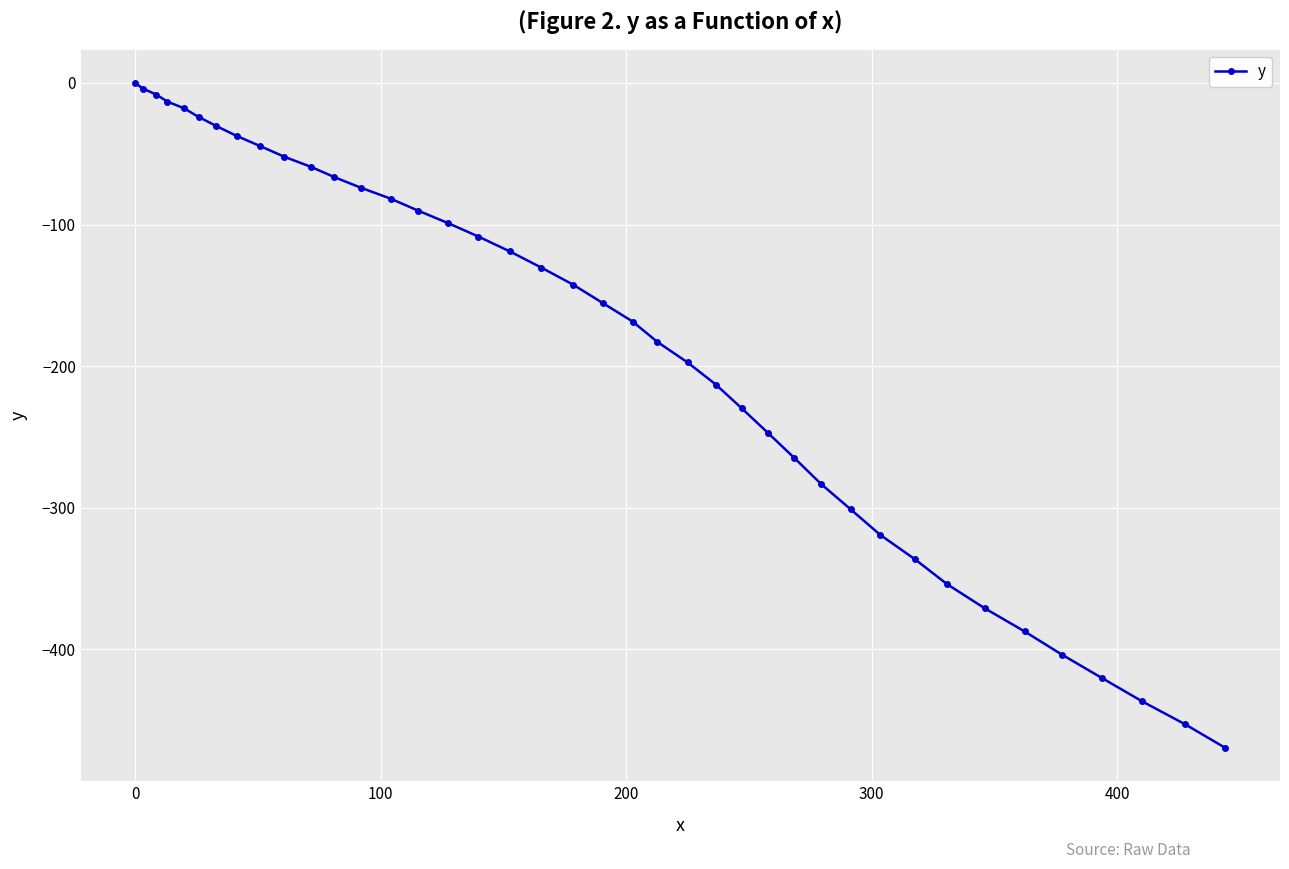

What is the smallest value displayed?

-469.7